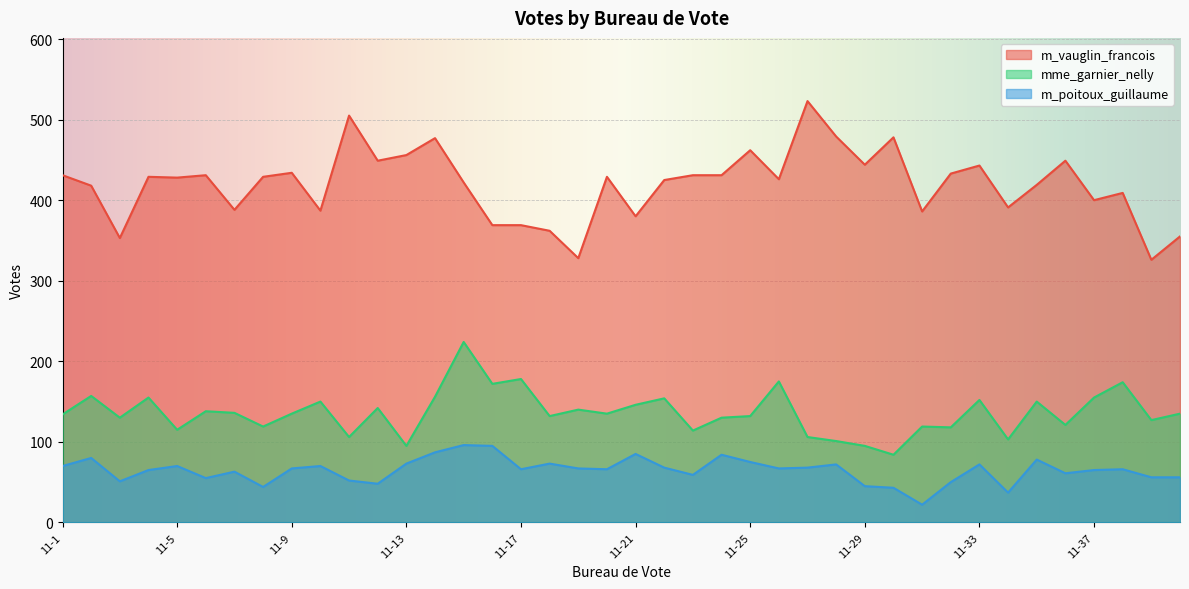

Between 11-8 and 11-36, which is larger?

11-36